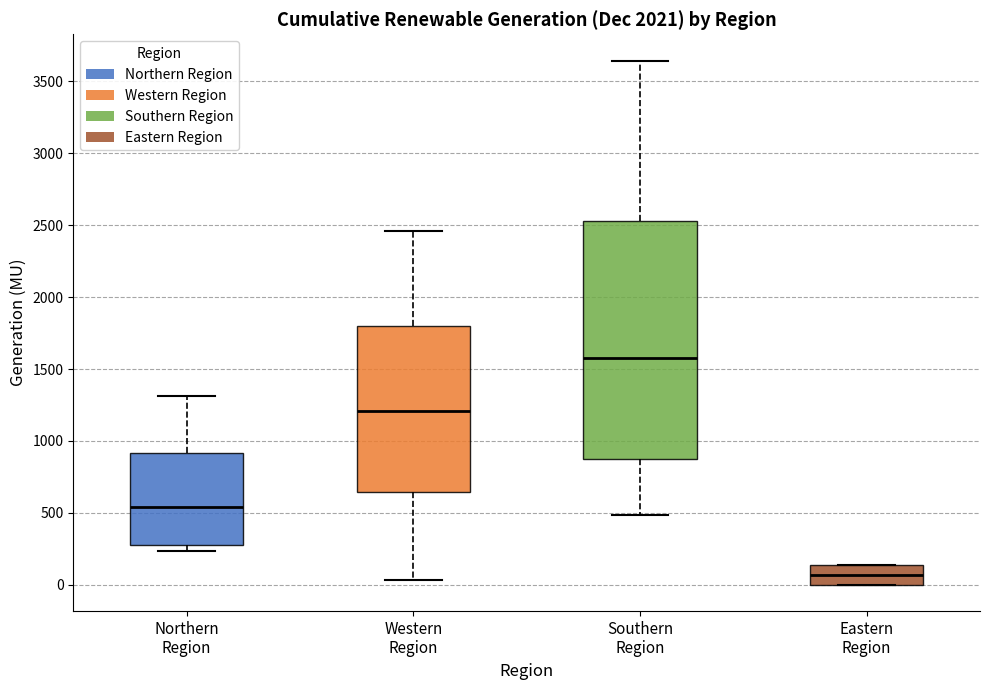

Where is the upper edge of the box for Western Region on the y-axis? The values are not printed on the chart, so give them approximately, as read against the axis.

1800